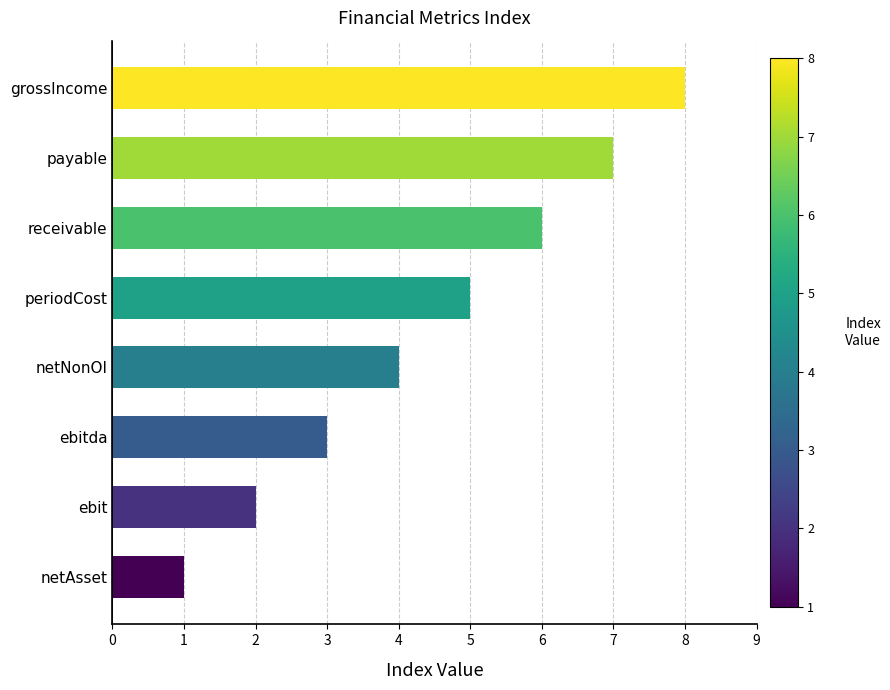

Where is the data nearest to the value 4?

netNonOI